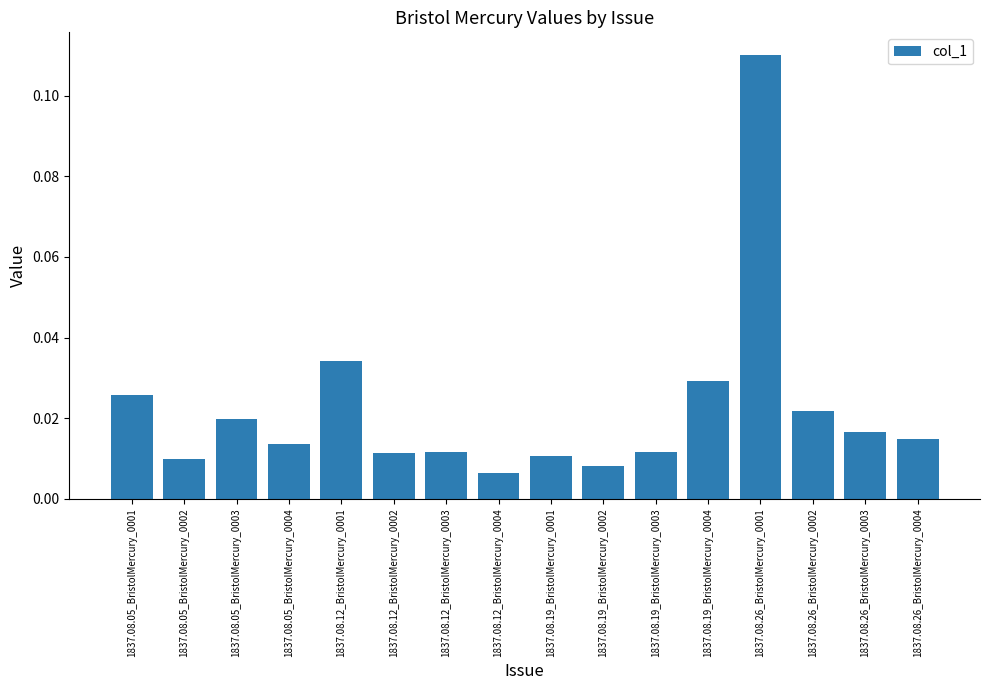

What is the sum of all values?

0.4